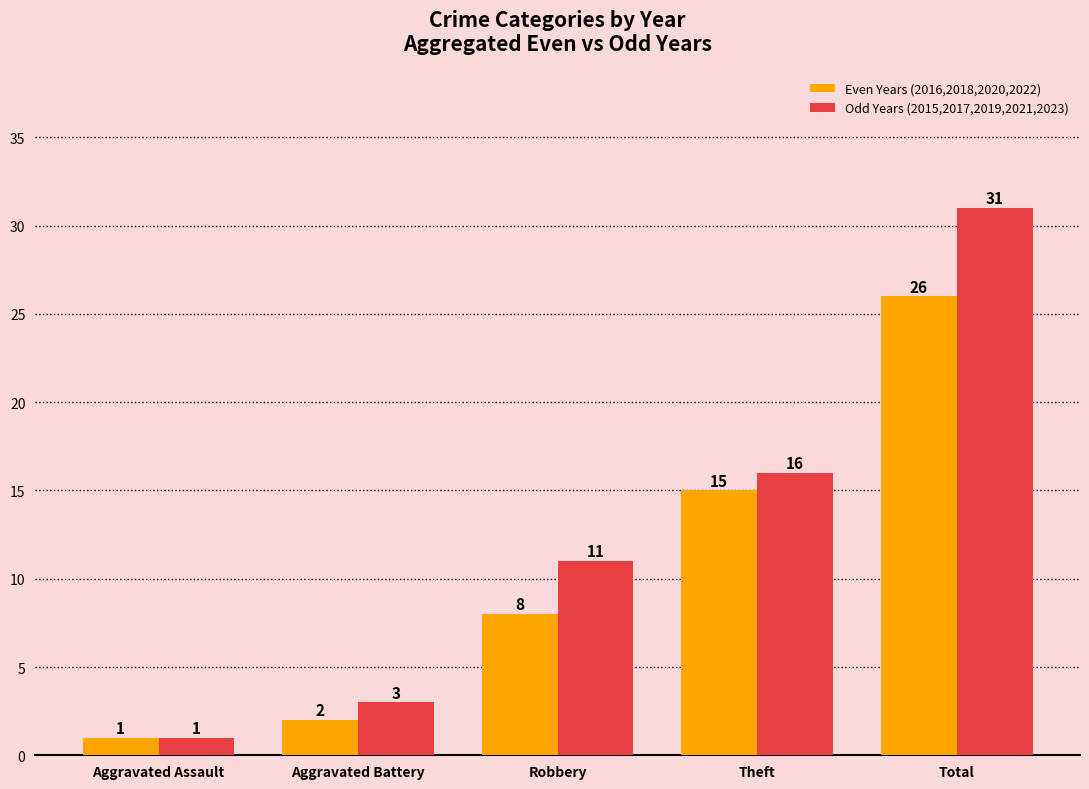

What is the difference between the highest and lowest values at Robbery?

3